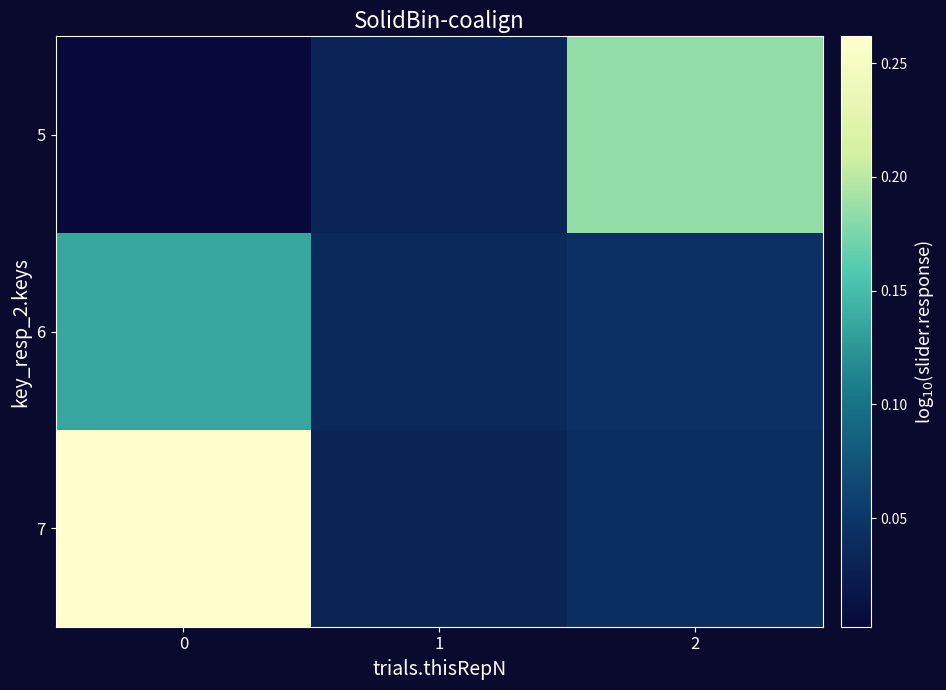

Reading right to left, extract all data points from this chart.

5: 2=0.2	1=0.0	0=0.0
6: 2=0.0	1=0.0	0=0.1
7: 2=0.0	1=0.0	0=0.3